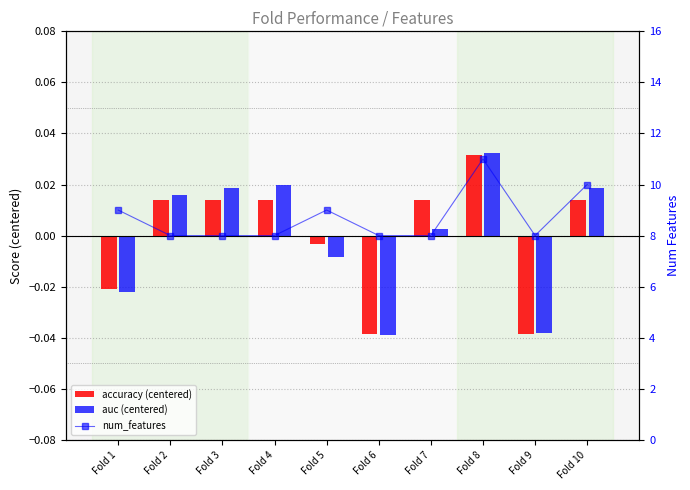

Rank the series by their maximum value, from lowest to highest.

accuracy (centered), auc (centered), num_features